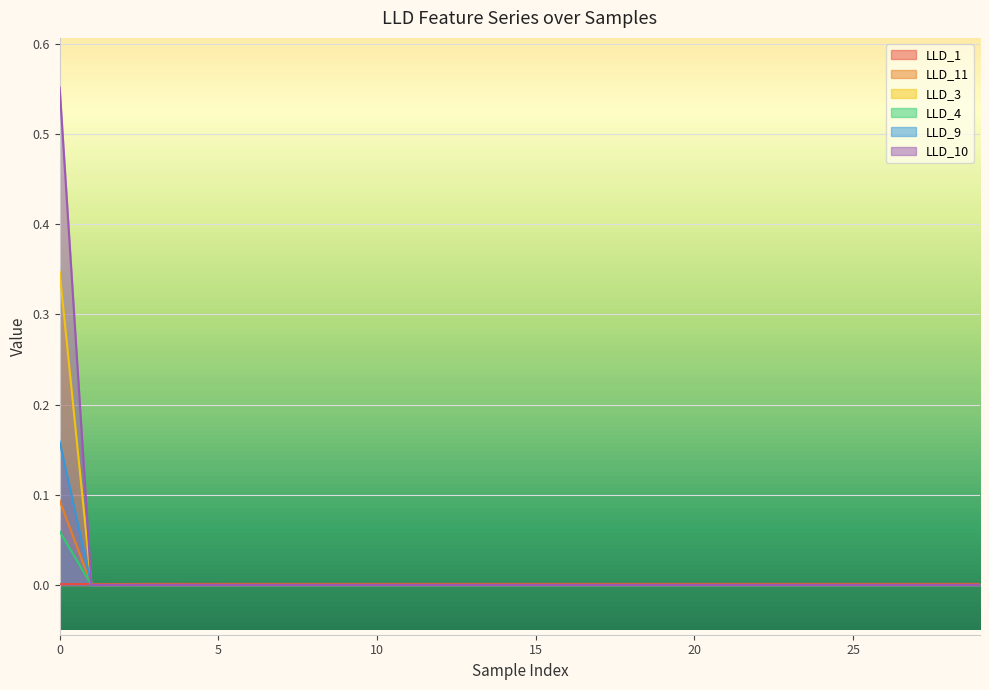

Which series has the largest total across all categories?

LLD_10